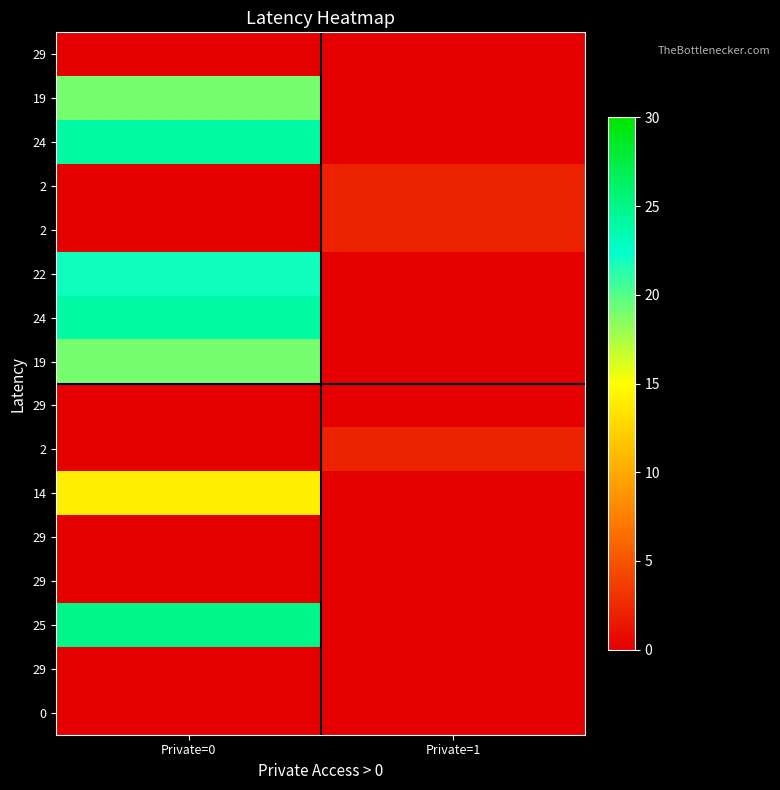

How many categories are shown in the chart?

2